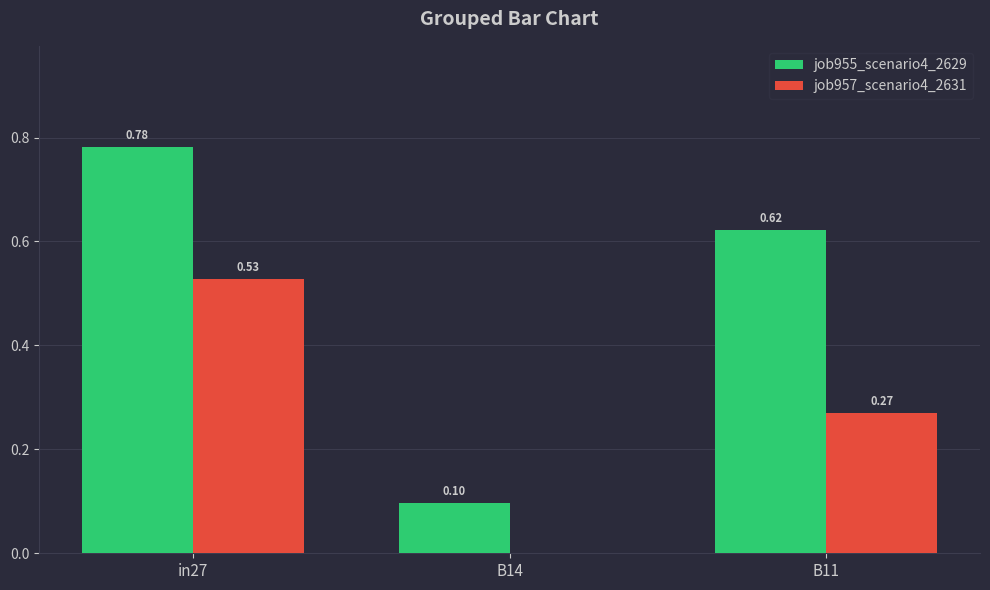

What is the sum of the job955_scenario4_2629 values at B14 and in27?

0.9